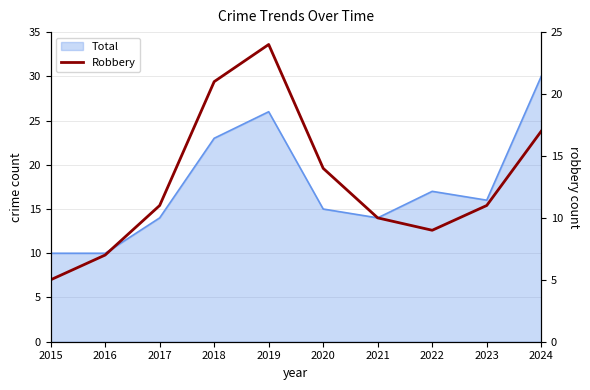

How many lines are shown in the chart?

1